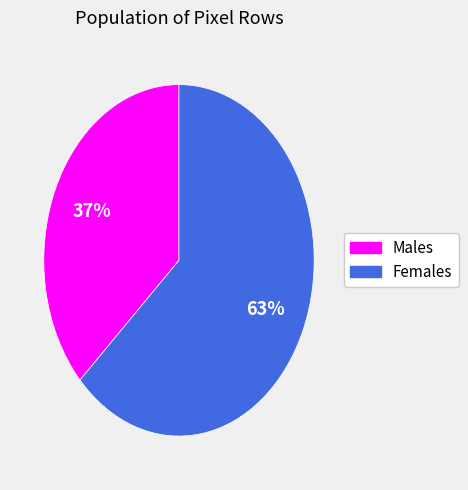

Is there any slice that represents more than half of the pie?

Yes